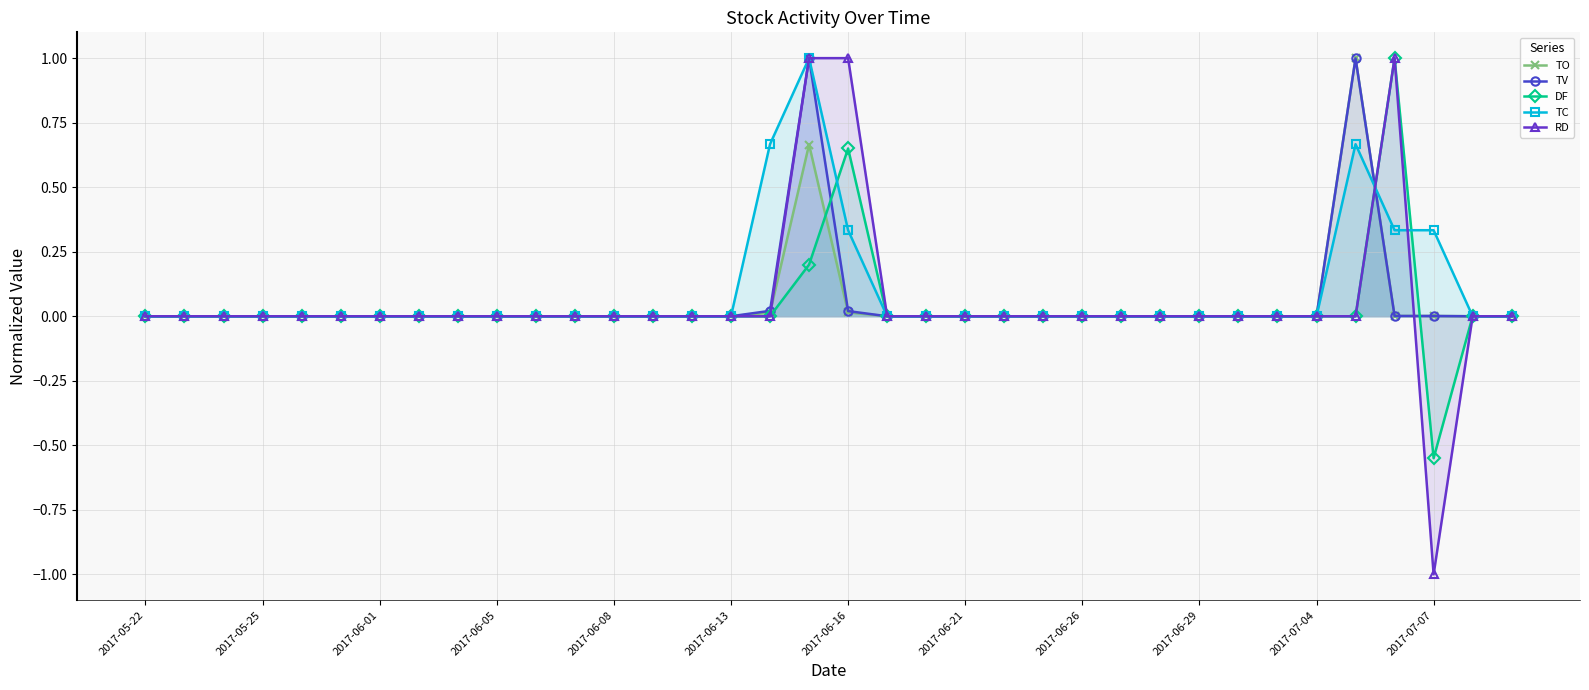

How many negative values does the DF series have?

1